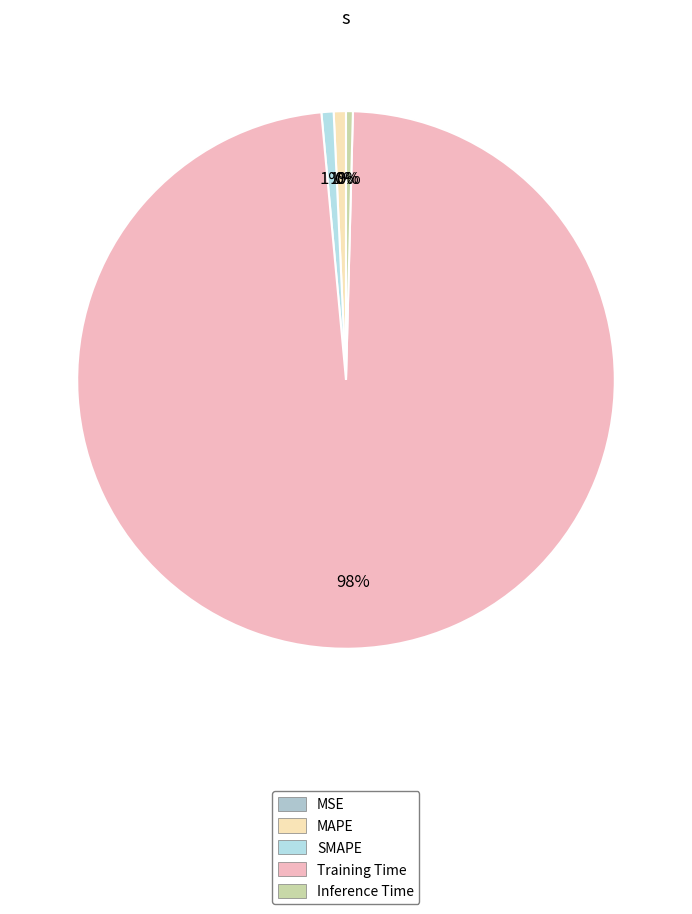

What is the smallest slice in the pie chart?

MSE